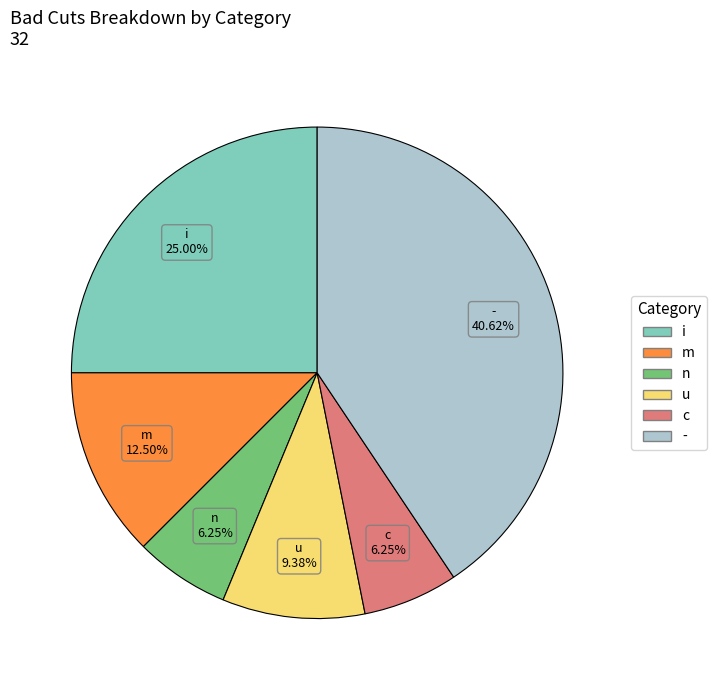

How many slices are in this pie chart?

6